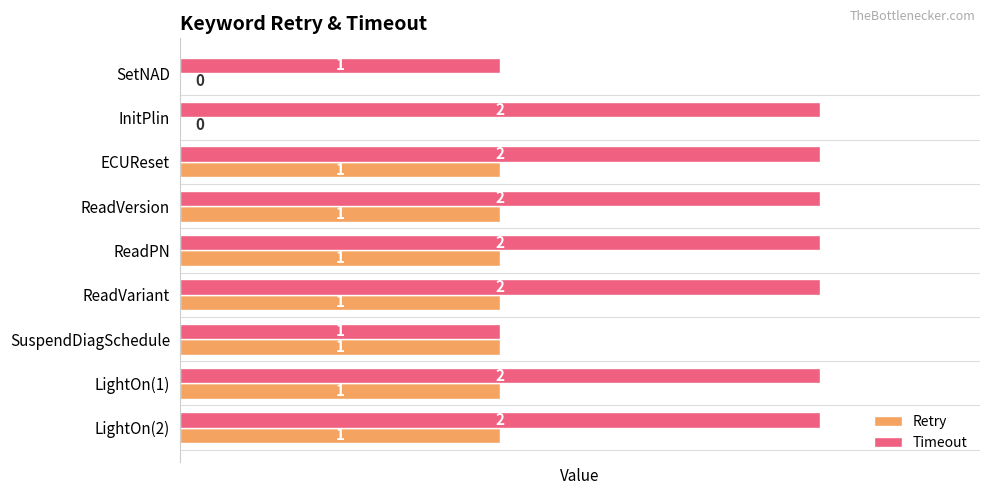

Count the Retry values in the range 1 to 2.

7